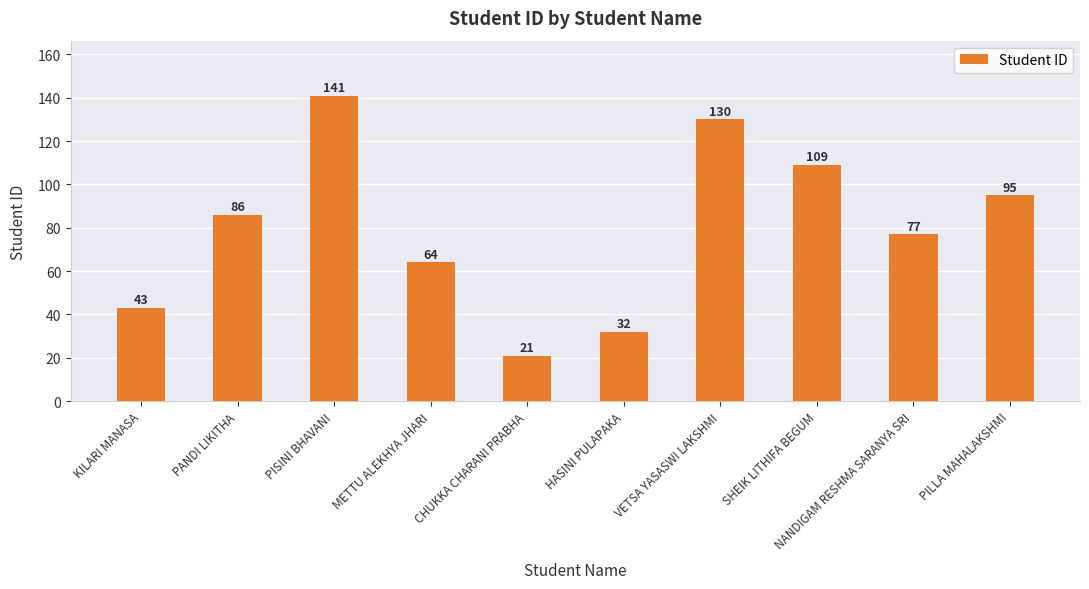

What is the value of the 3rd bar from the left?

141